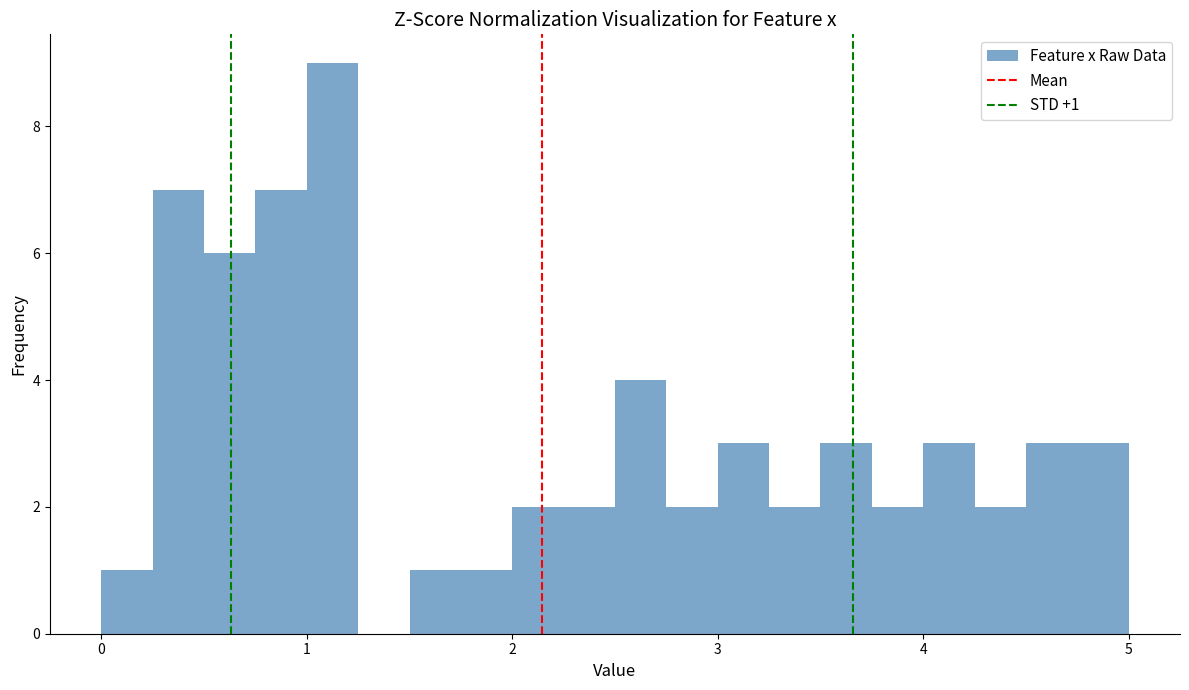

Read against the x-axis, roughly where is the centre of the tallest bar?

1.1